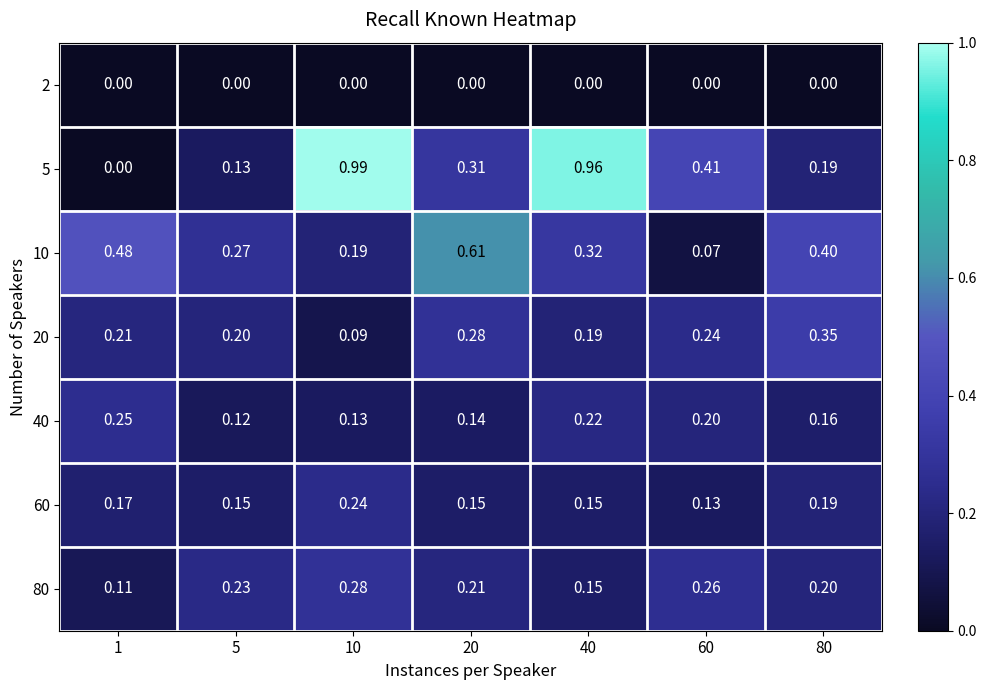

At how many categories does at least one series exceed 0?

7